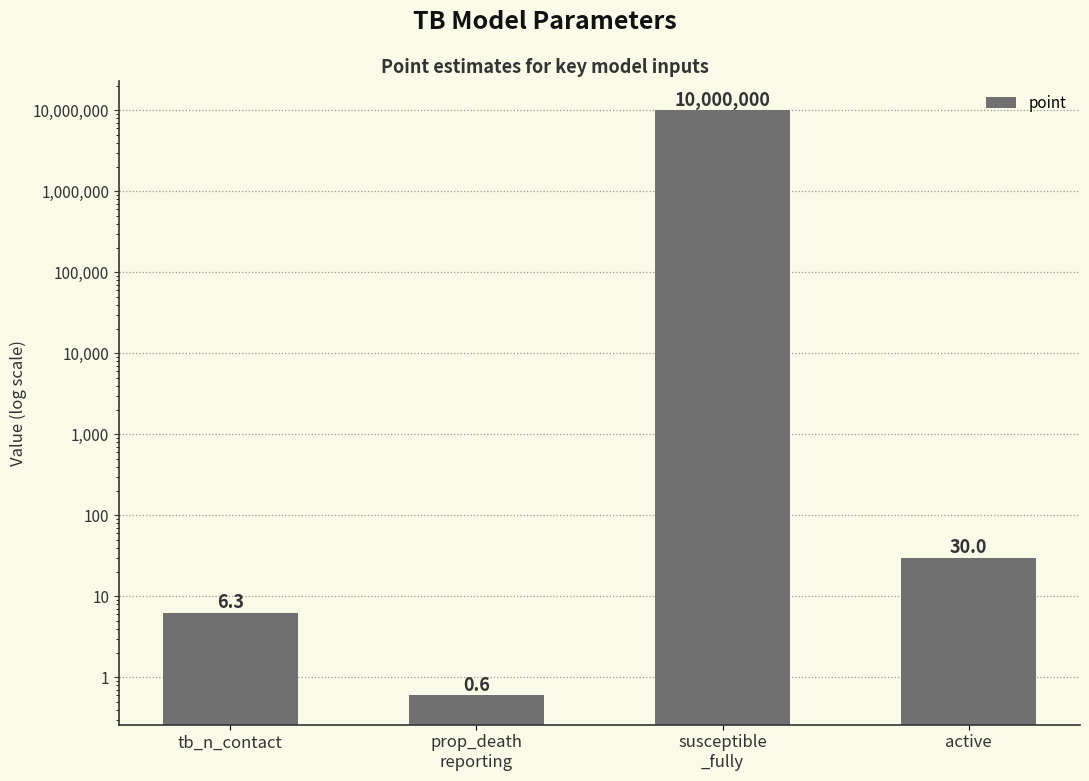

Approximately how many times larger is the value at susceptible
_fully compared to tb_n_contact?

1587301.6